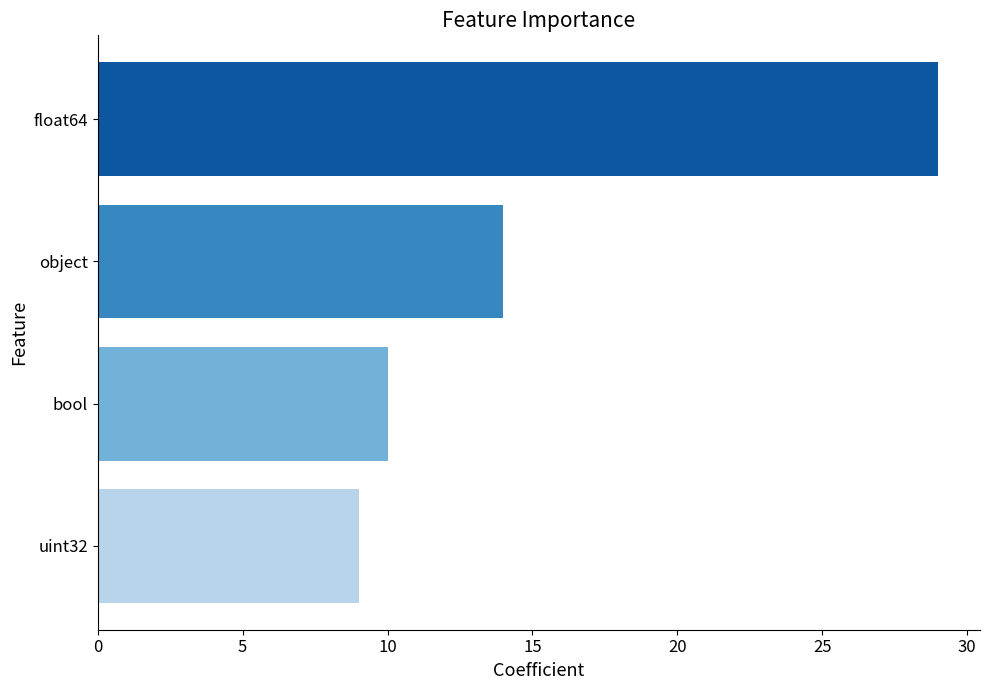

Approximately how many times larger is the value at object compared to float64?

0.5